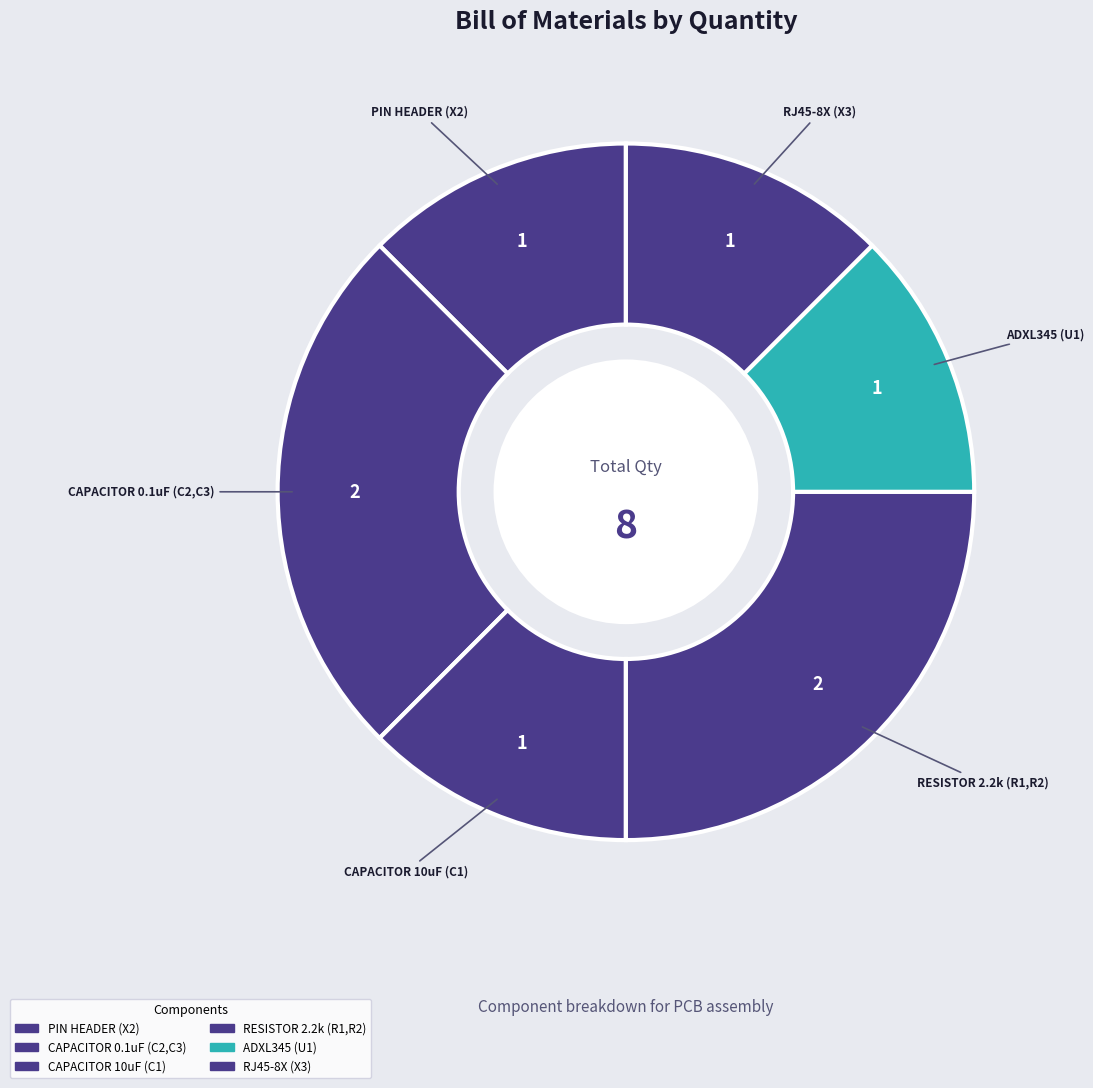

How many slices are in this pie chart?

6